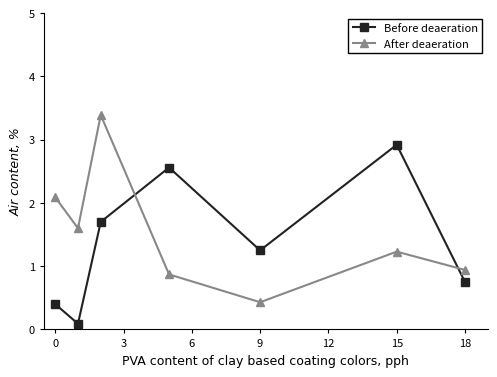

How many data points in After deaeration are above 1?

4